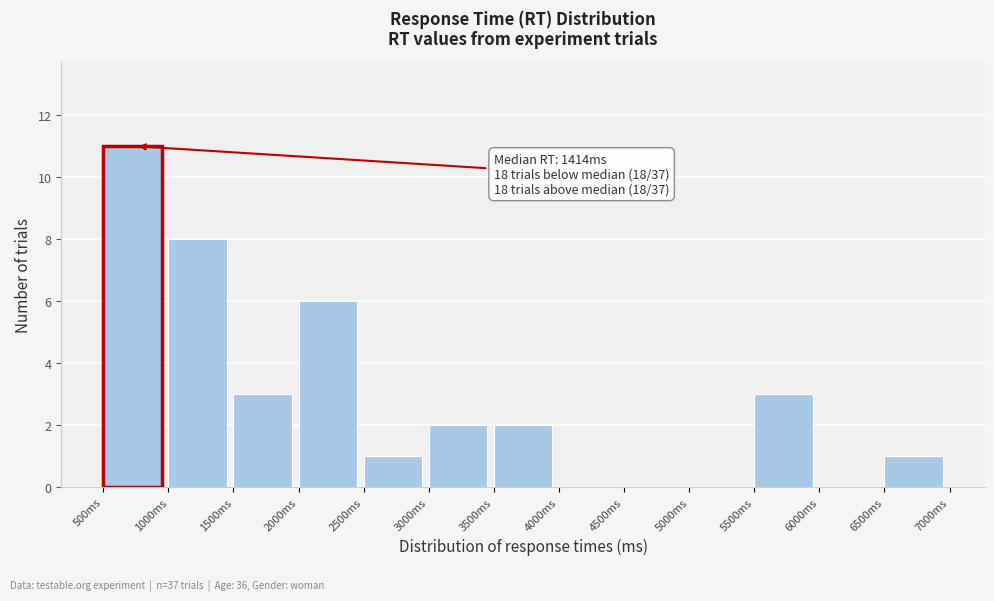

Which range on the x-axis has the tallest bar?

500 to 1000